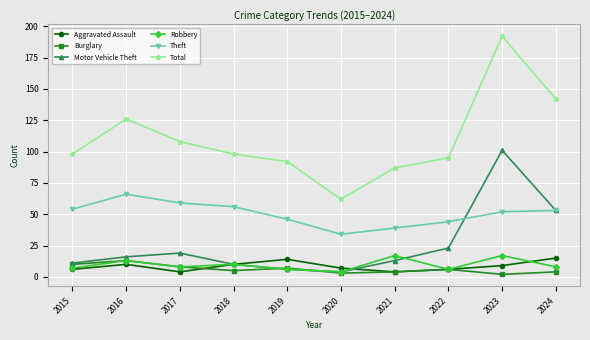

Rank the series by their maximum value, from lowest to highest.

Burglary, Aggravated Assault, Robbery, Theft, Motor Vehicle Theft, Total